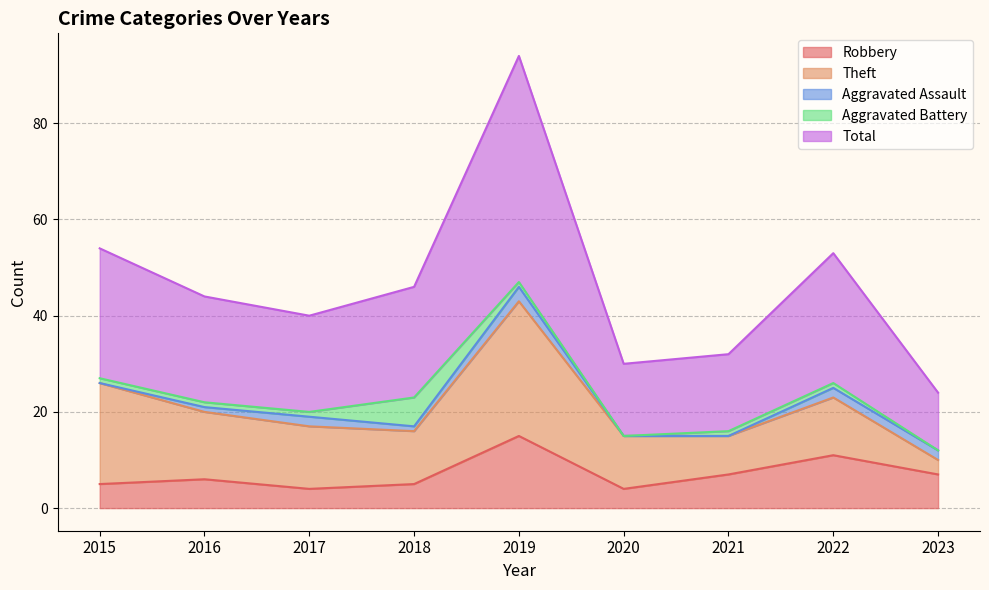

List the labels in order of Theft value, largest first.

2019, 2015, 2016, 2017, 2022, 2018, 2020, 2021, 2023